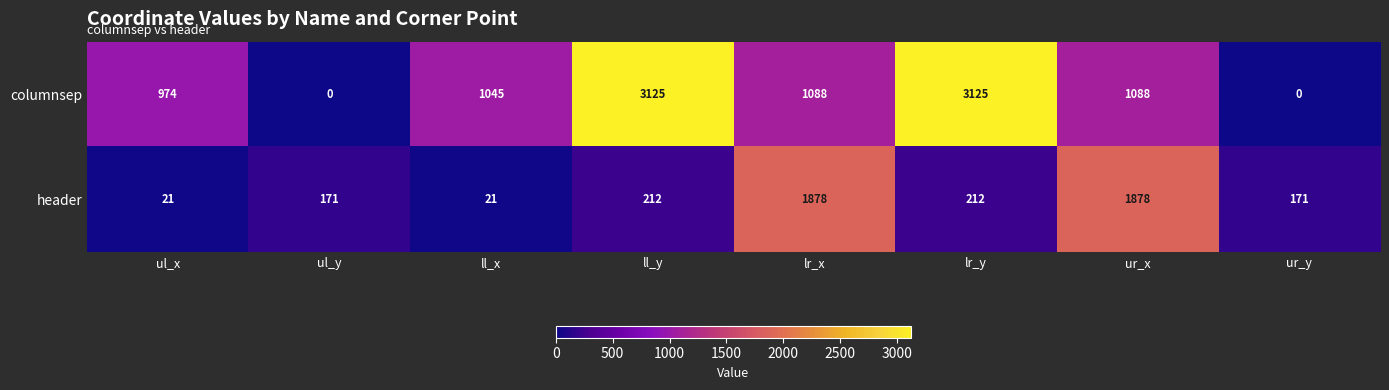

What is the approximate value of header at ll_x?

21